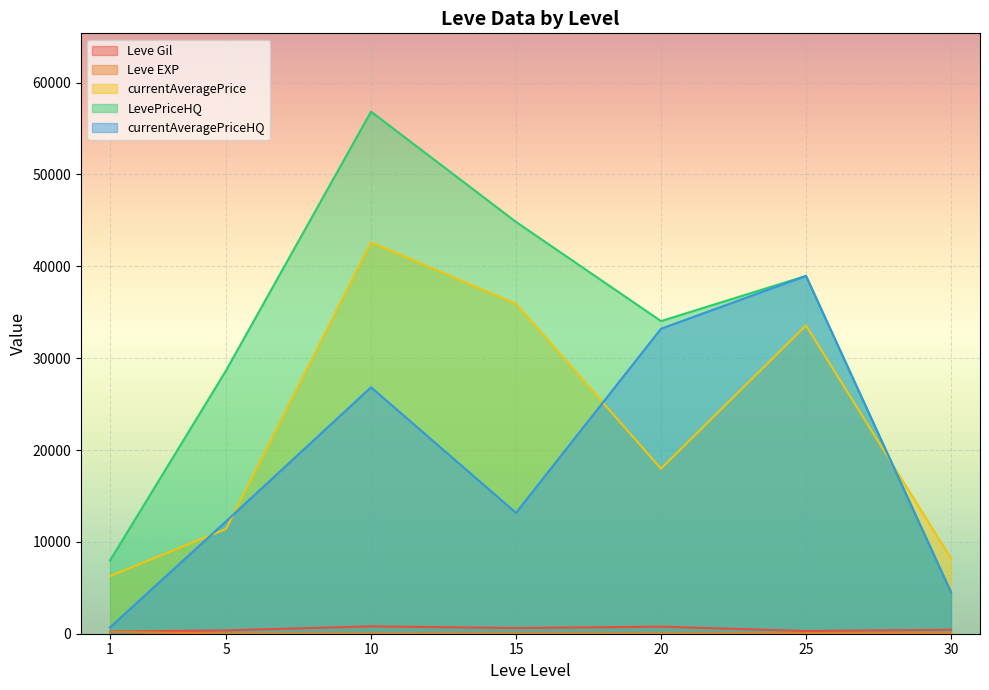

What is the maximum value for currentAveragePriceHQ?

38949.3